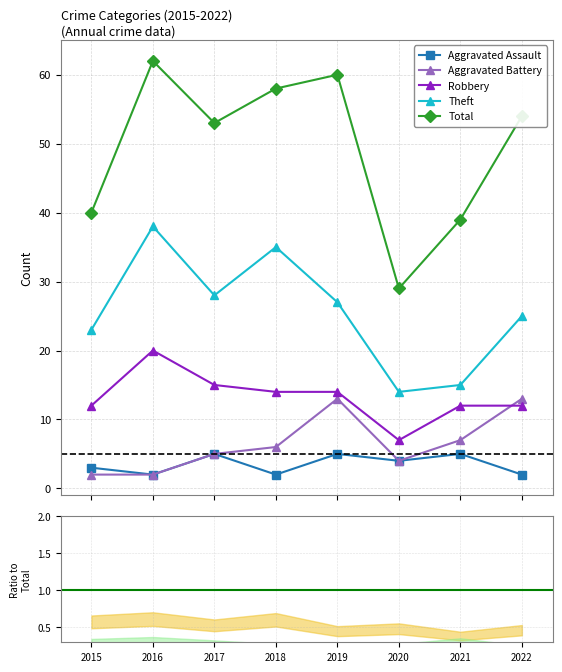

Which category has the lowest value across all series?

2016